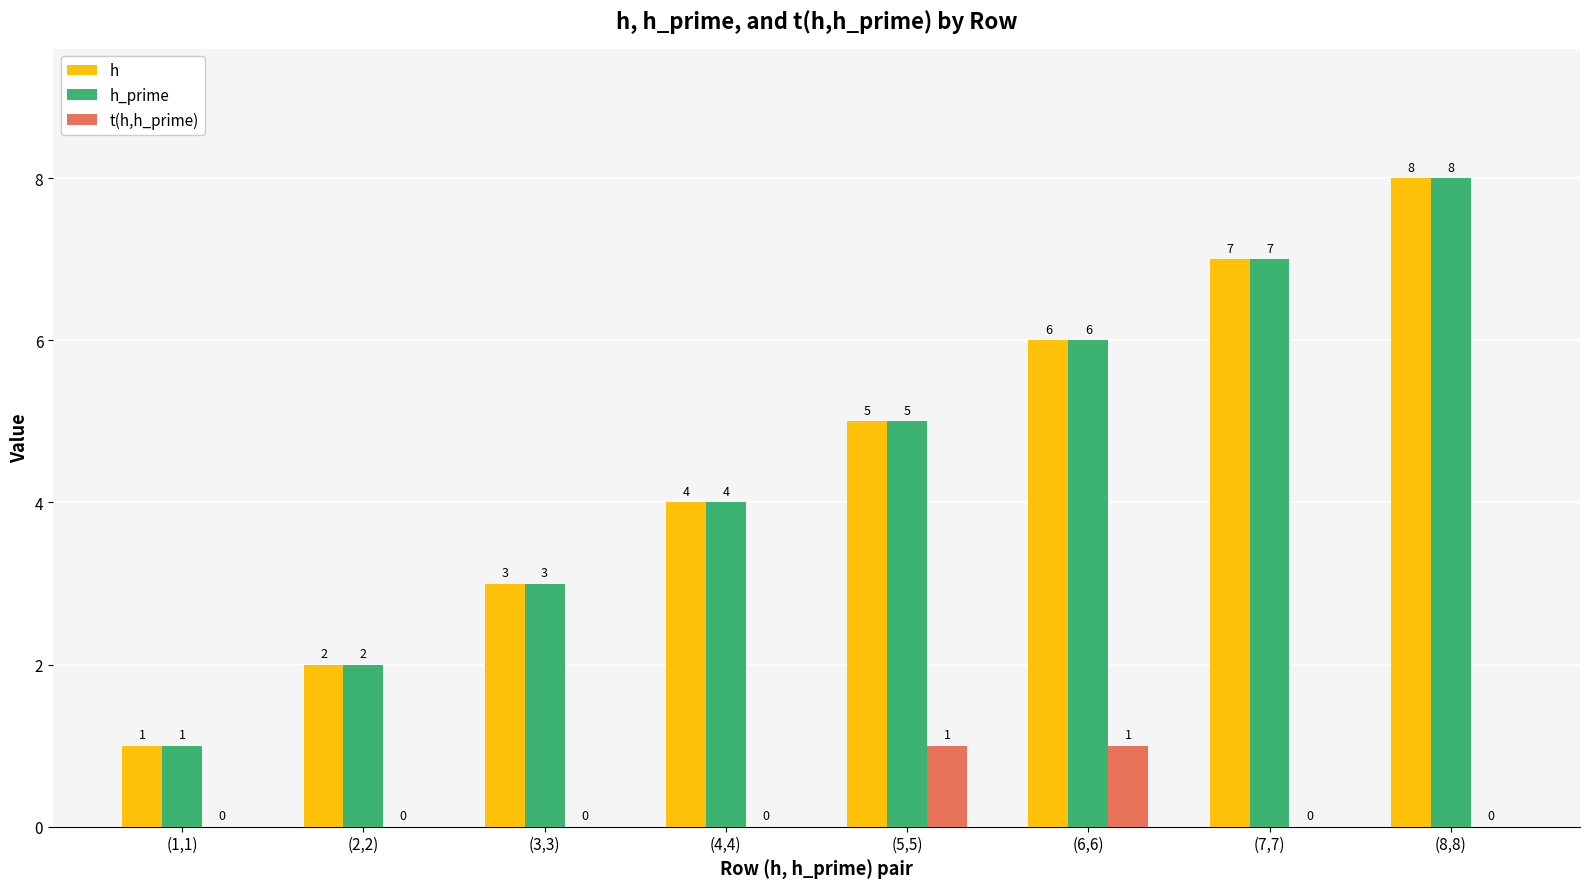

What is the sum of the h values at (7,7) and (1,1)?

8